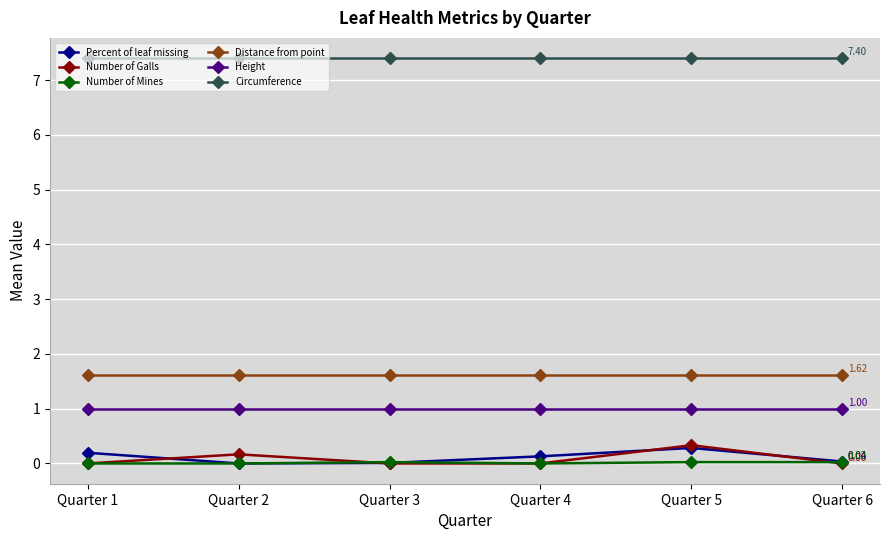

True or false: Height has a value of 1.0 at Quarter 3.

True